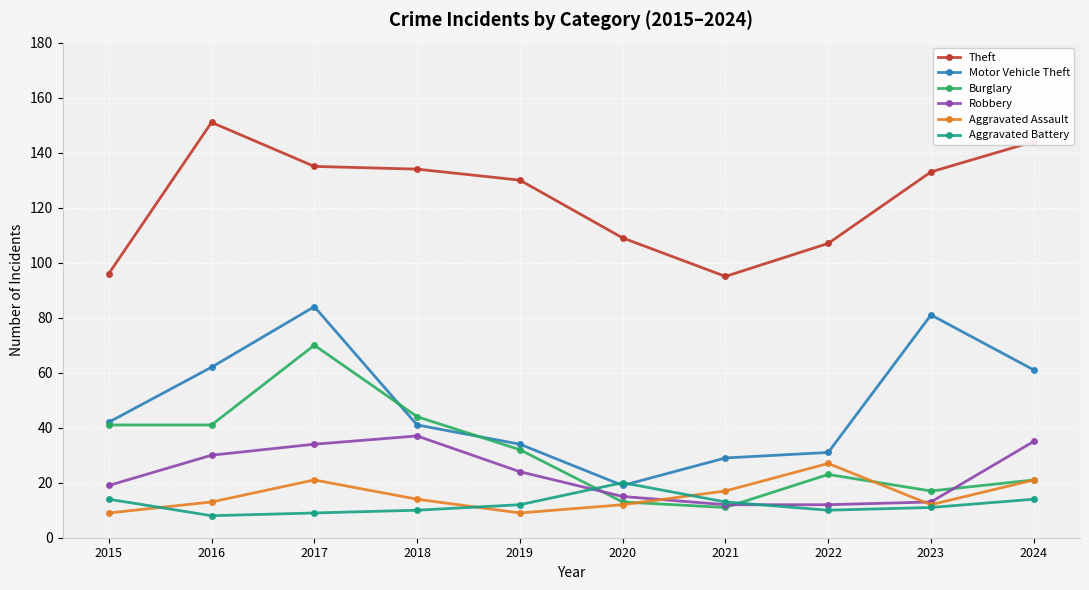

Is it true that Aggravated Battery equals 20 at 2020?

True